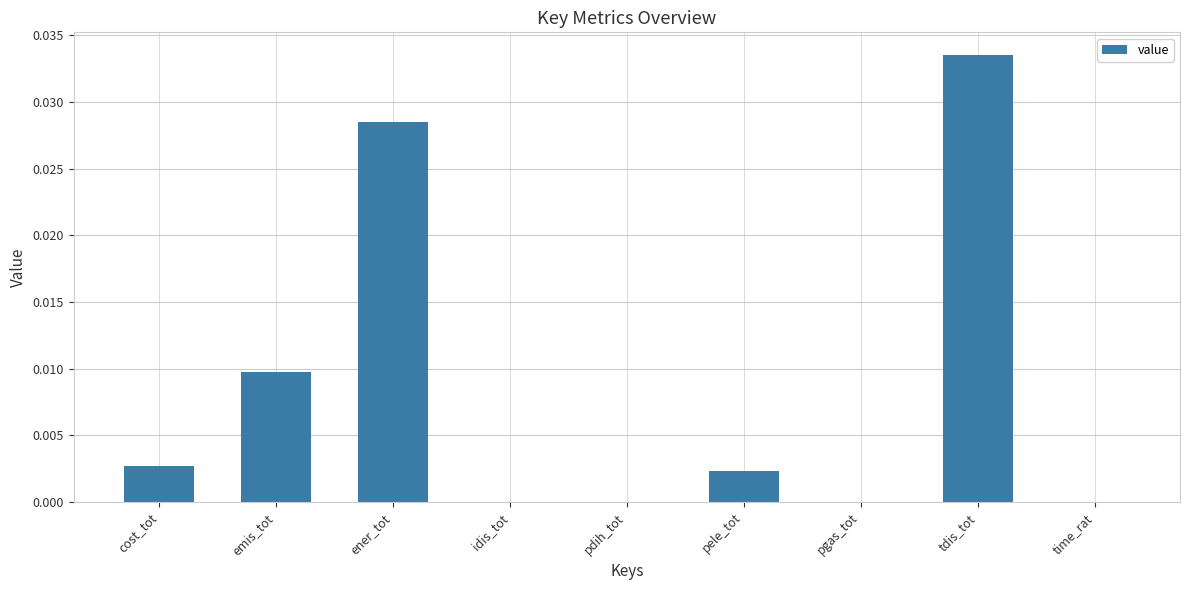

Count the number of categories in the chart.

9